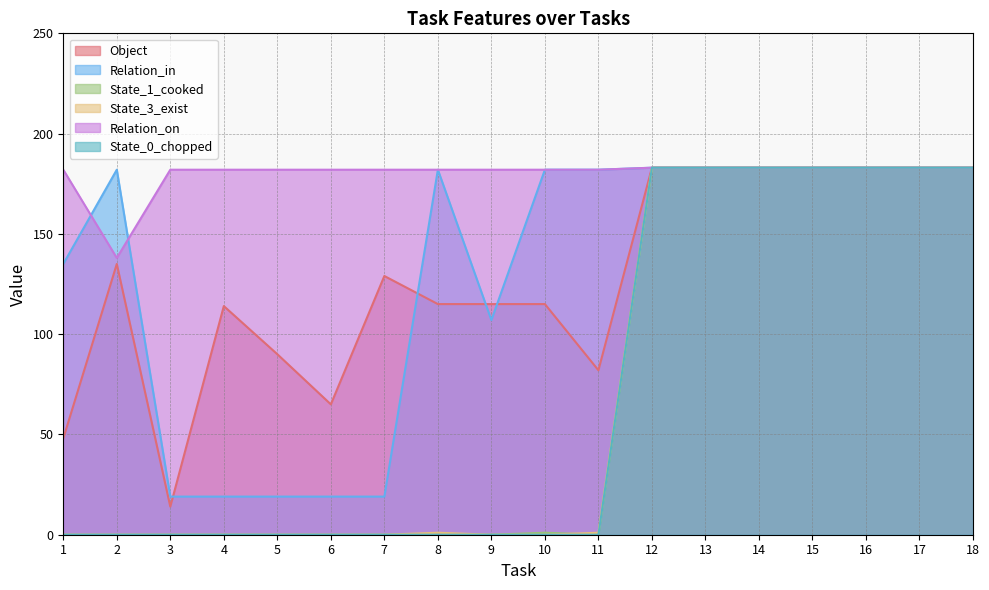

At which category does State_1_cooked reach its first local valley?

11